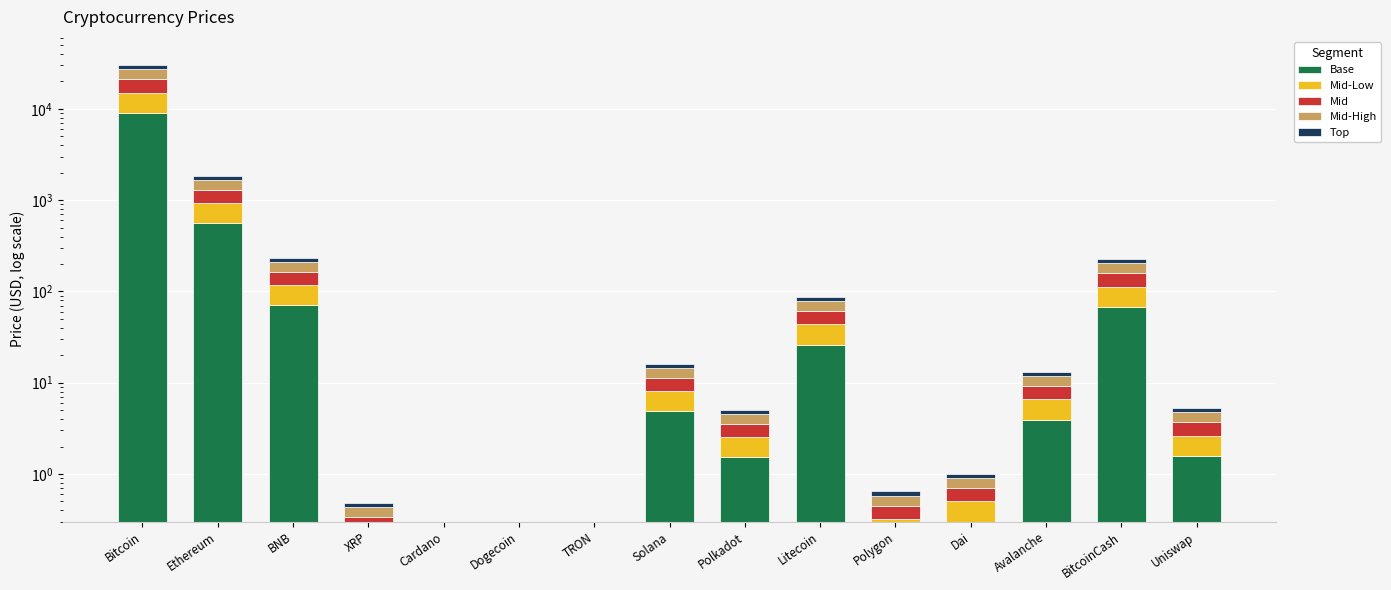

Which series has the largest total across all categories?

Base